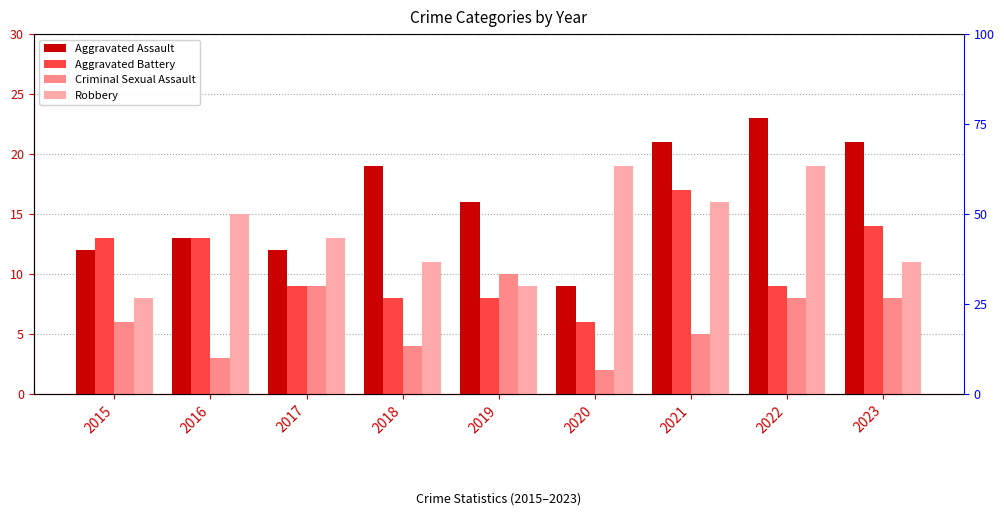

How many bars are there in total?

36